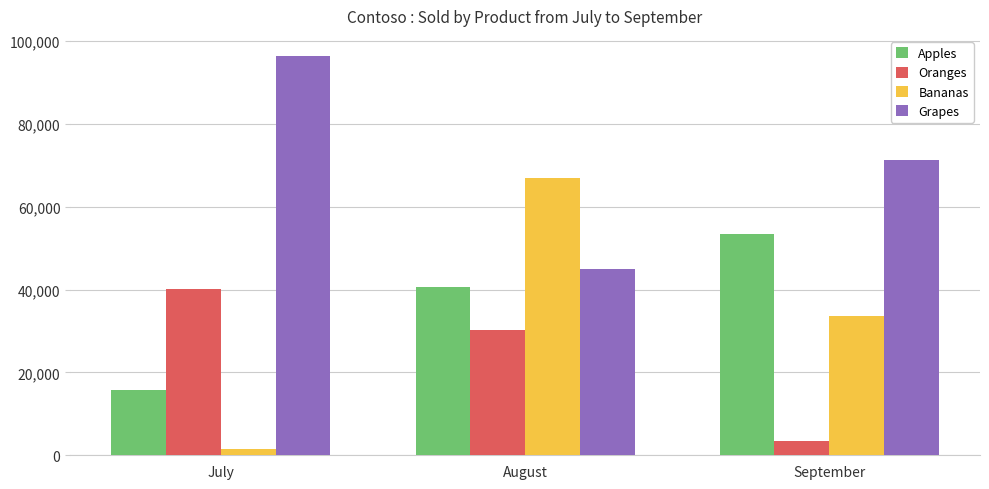

What is the value of the Apples bar at the 3rd from the left?

53334